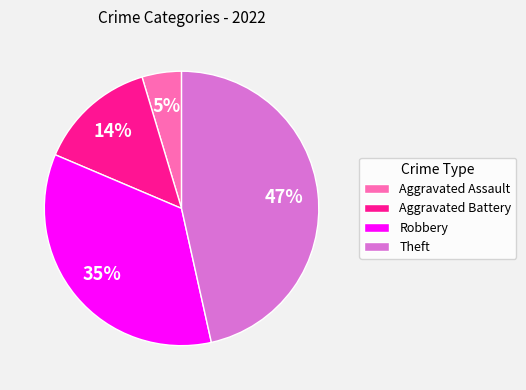

Is Aggravated Battery the majority of the pie?

No